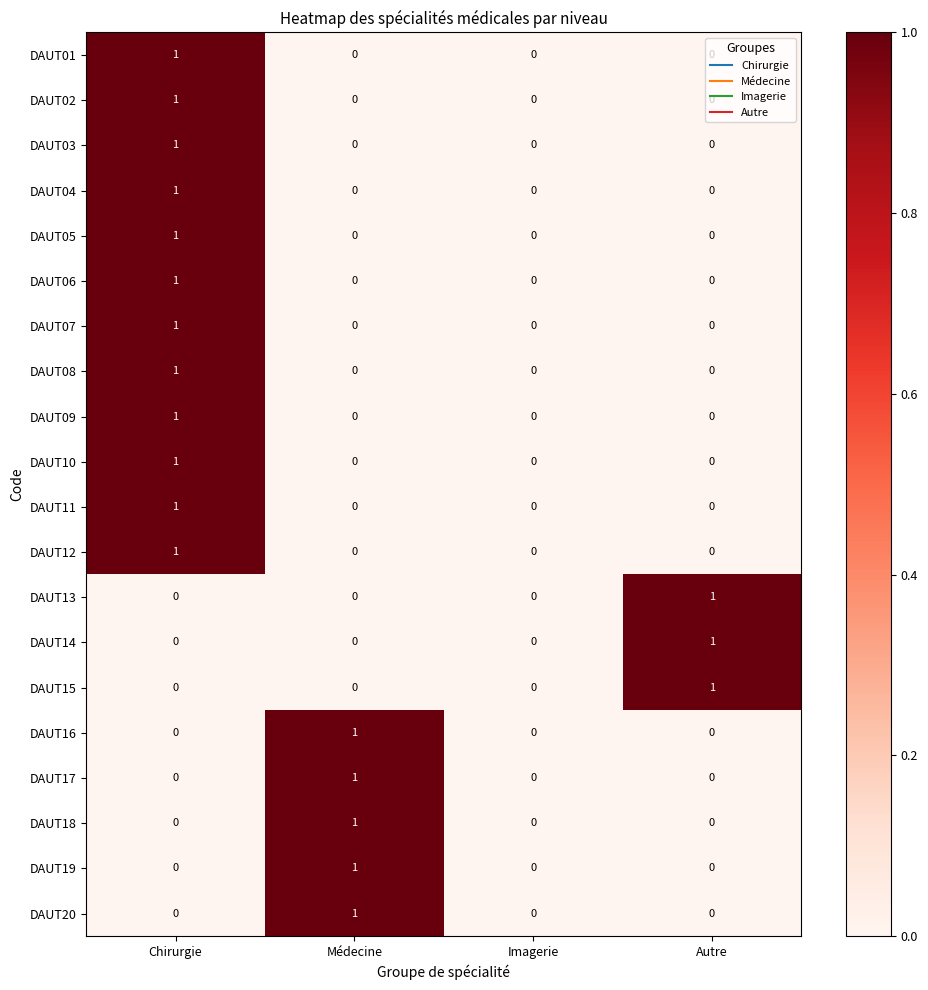

How many data points does each series have?

4